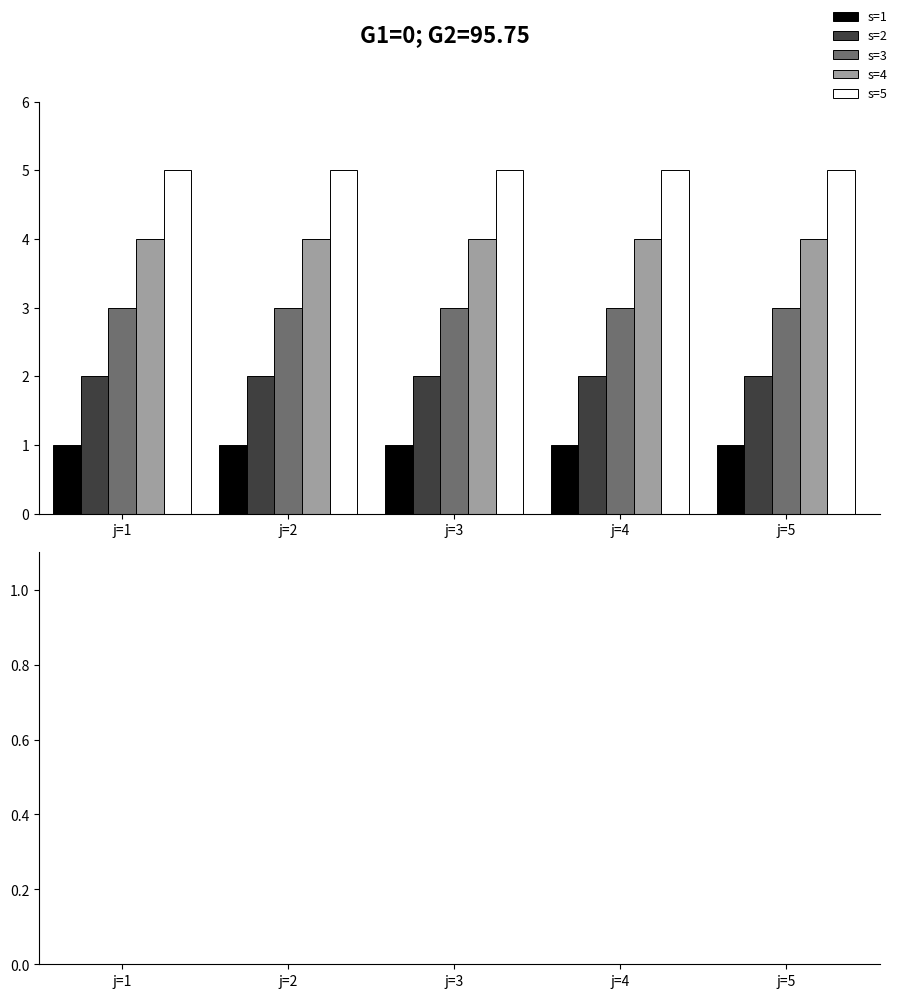

Between j=5 and j=1, which is larger?

j=5